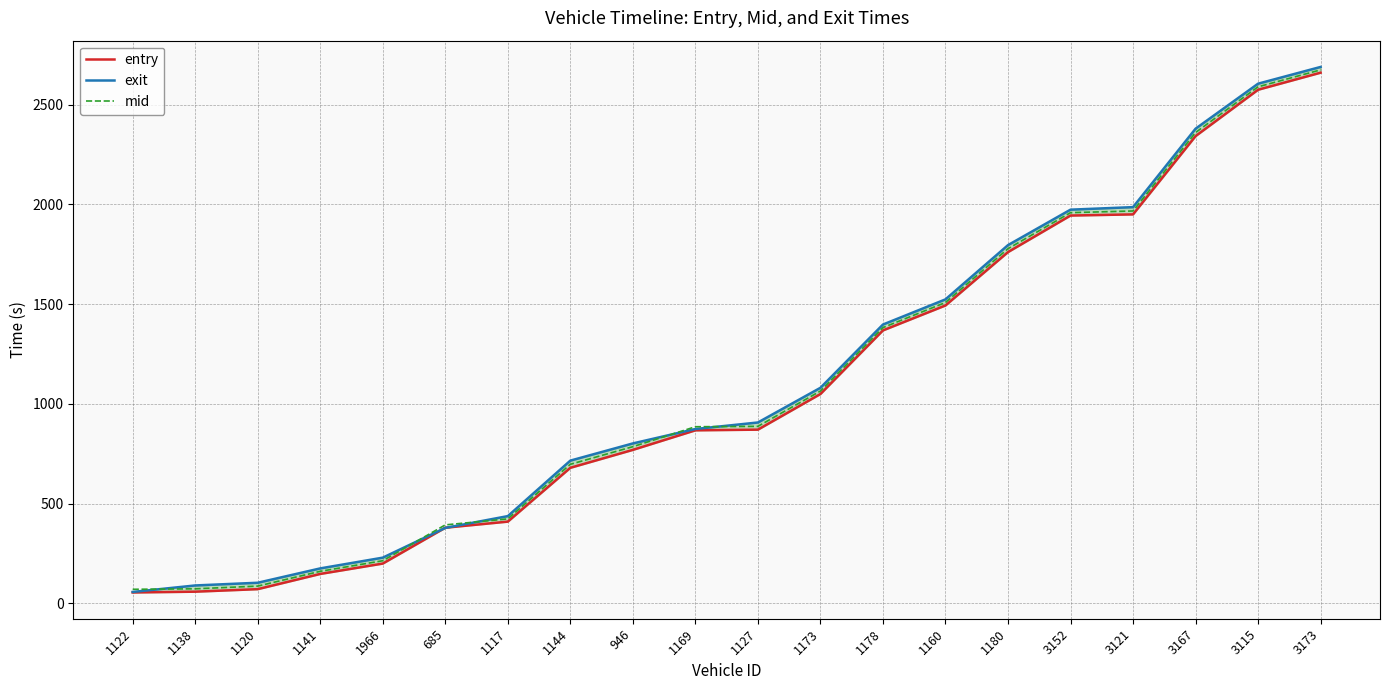

True or false: mid and entry cross at least once.

False